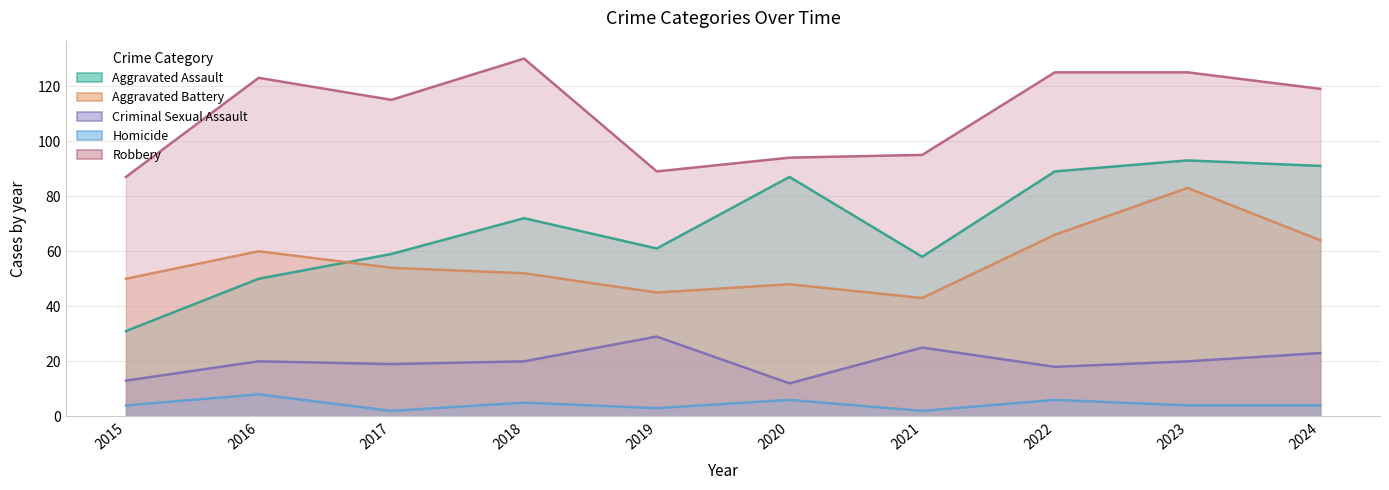

What is the sum of all Aggravated Battery values?

565